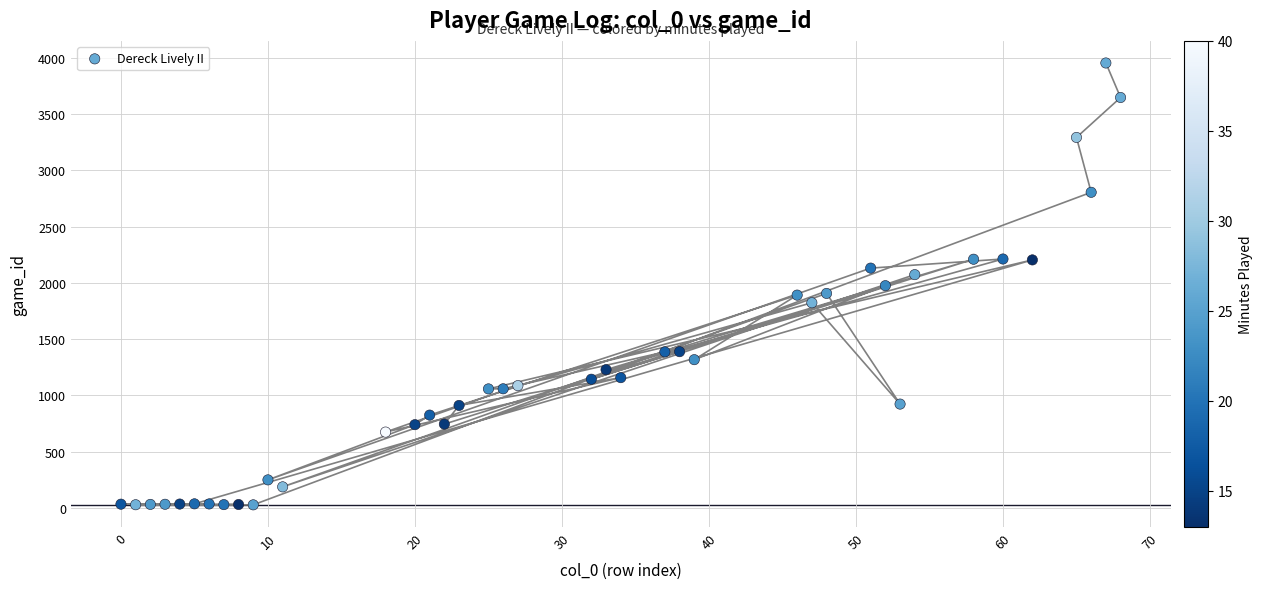

What is the range of X values (max minus min)?

68